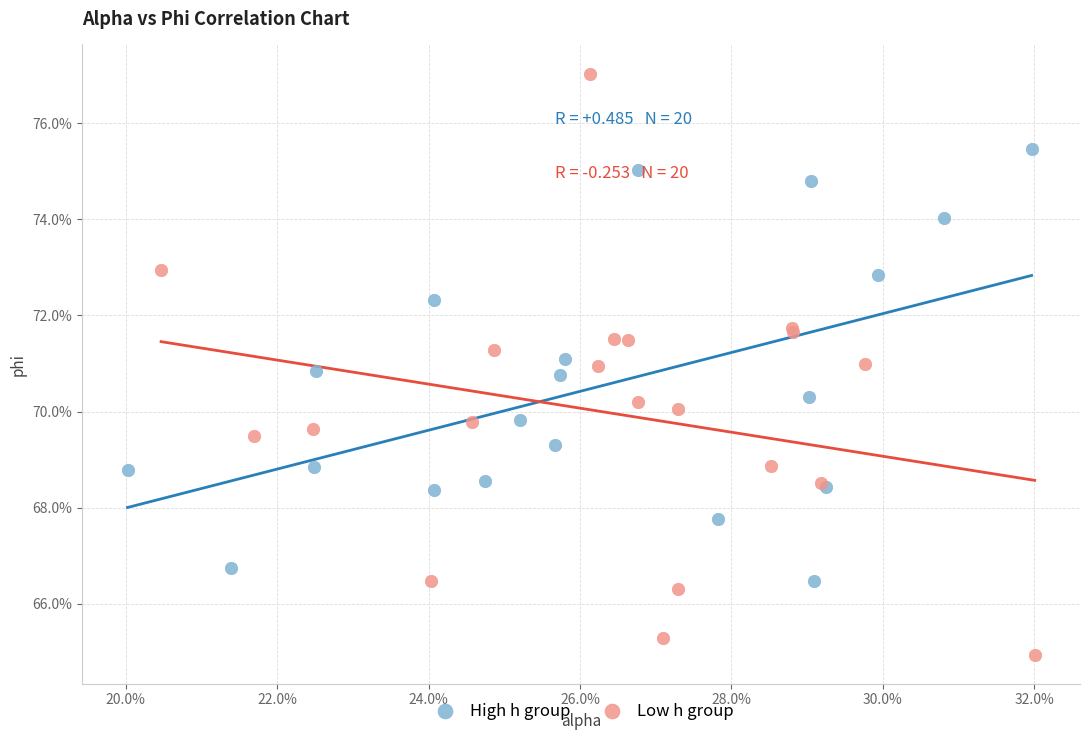

Which series has the largest Y range (max minus min)?

Low h group